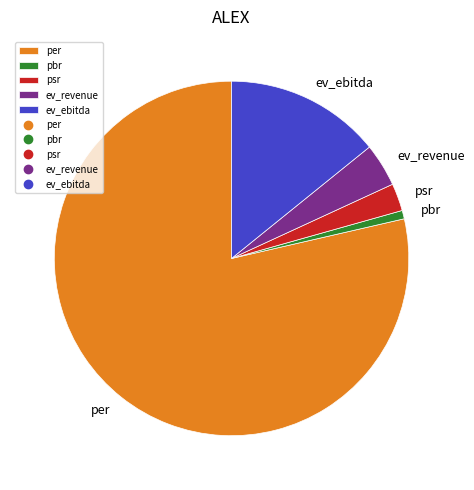

True or false: pbr accounts for 1% of the total.

True